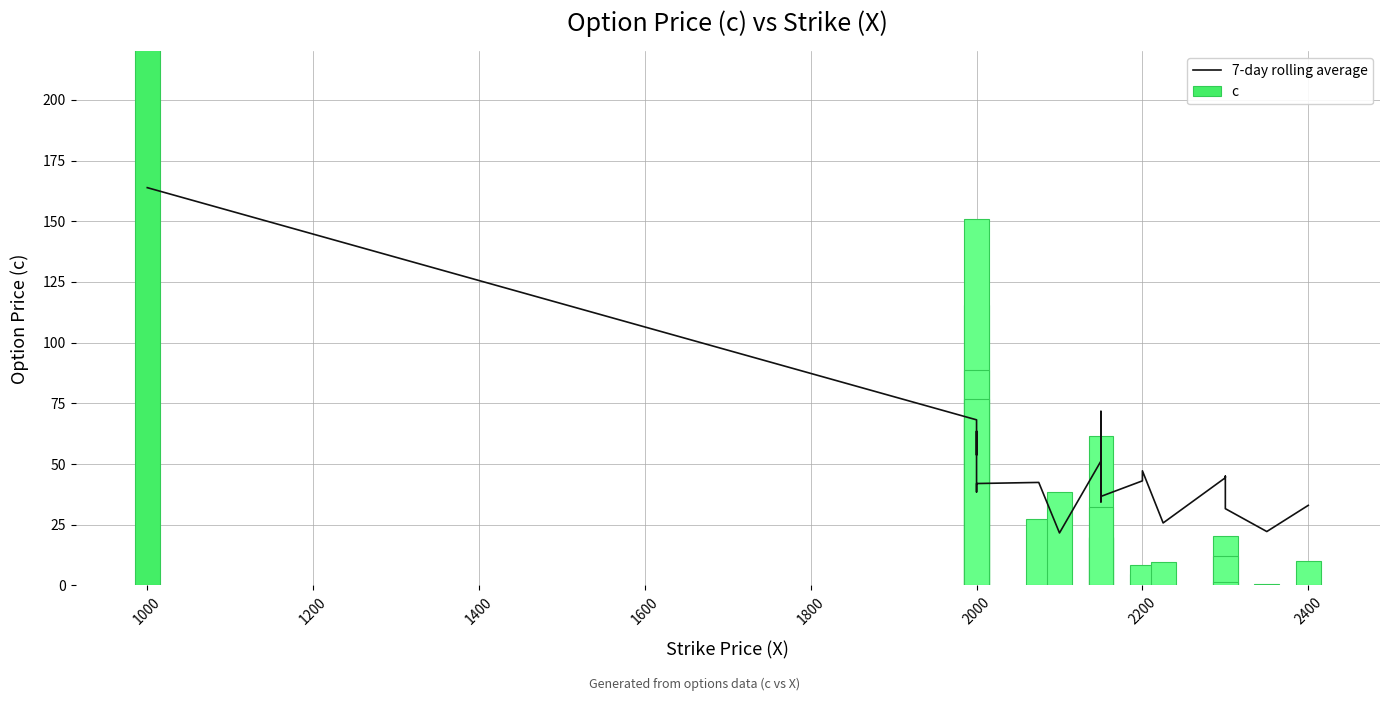

Is it true that 7-day rolling average equals 33.1 at 2000?

False